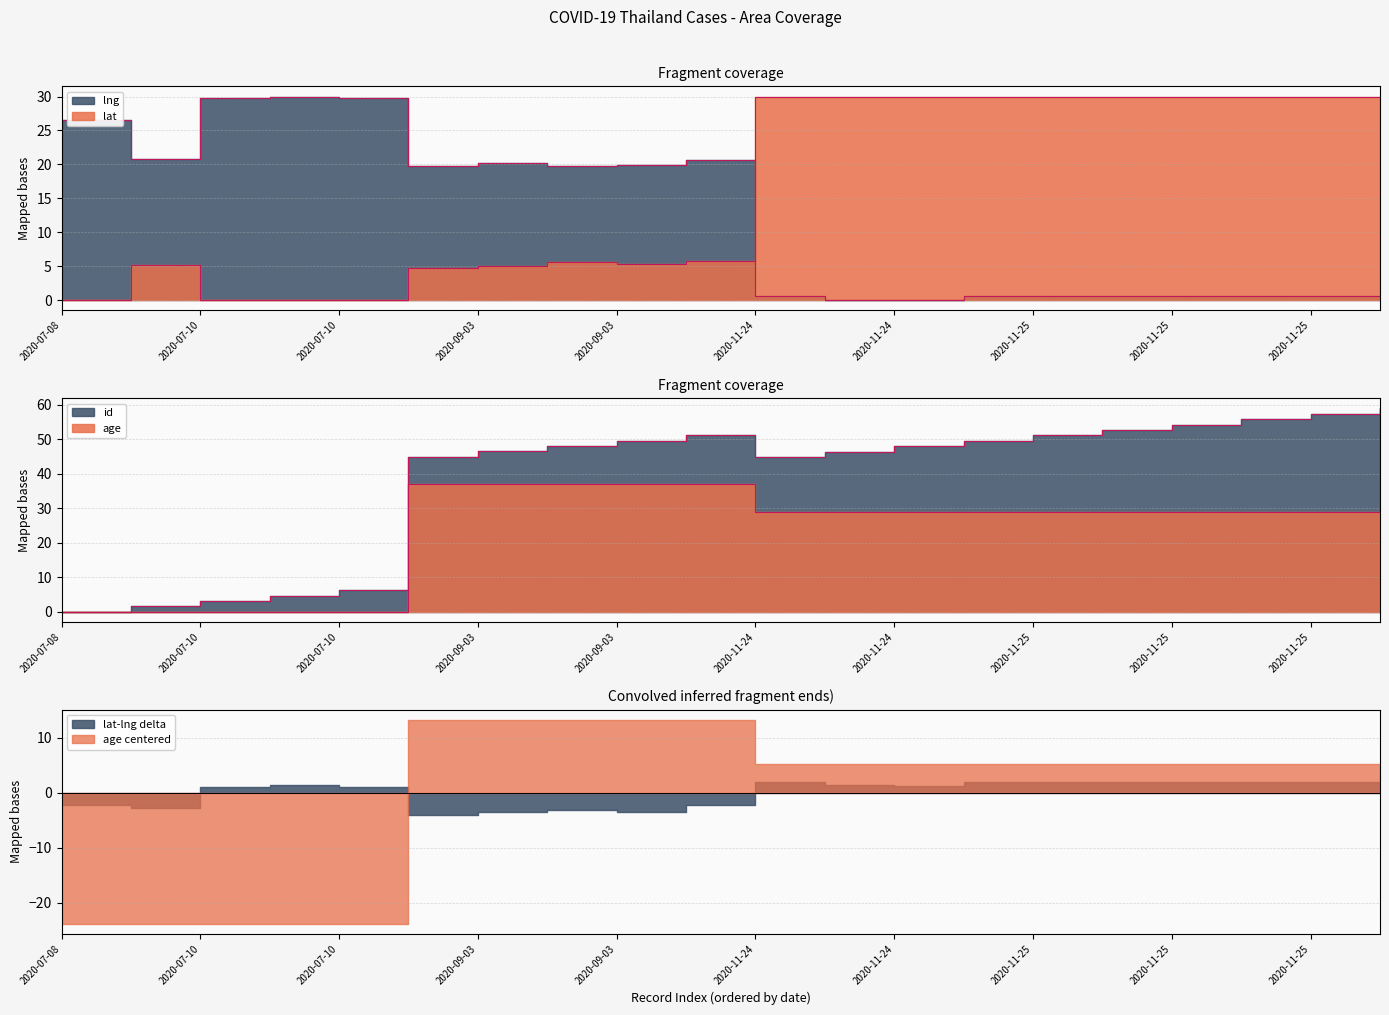

Where do lat and age first cross each other?

2020-07-10 and 2020-09-03